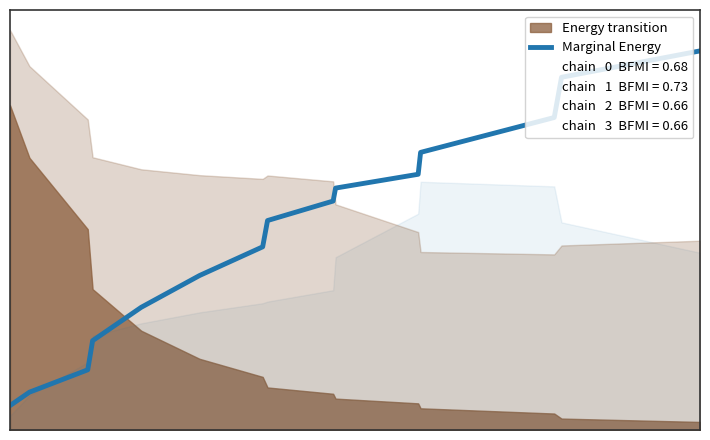

What is the minimum value shown in the chart?

0.1